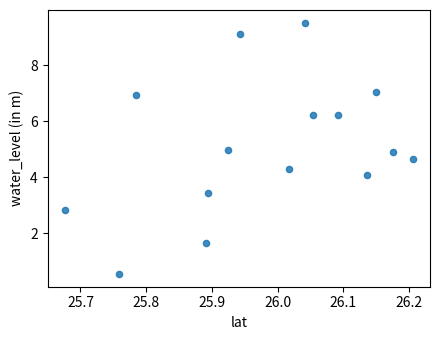

What is the range of Y values (max minus min)?

9.0